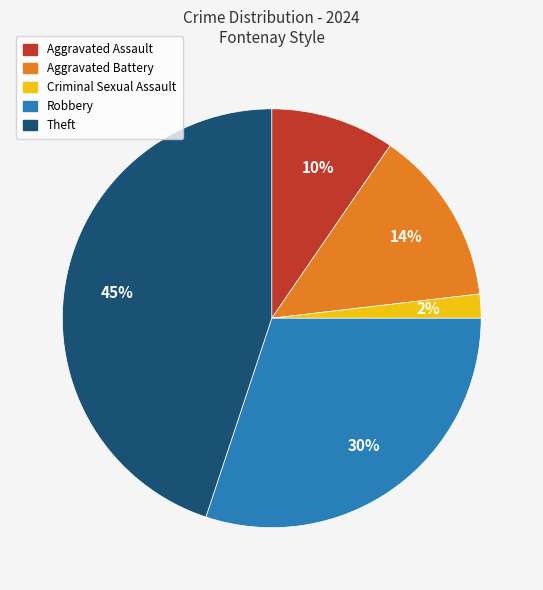

The Aggravated Assault slice represents 10% of the pie. True or false?

True